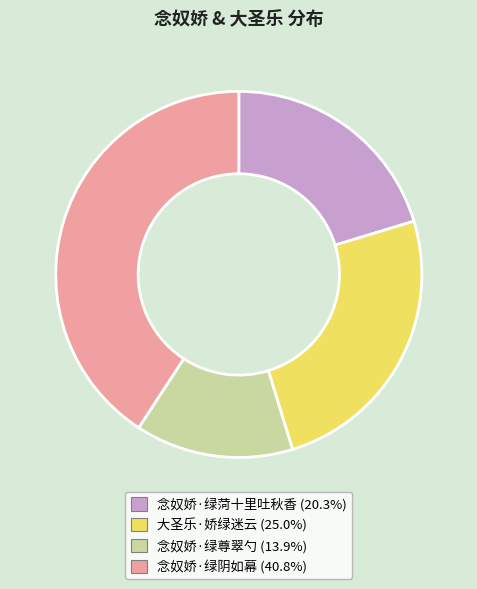

Is it true that 大圣乐·娇绿迷云 is 25% of the pie?

True